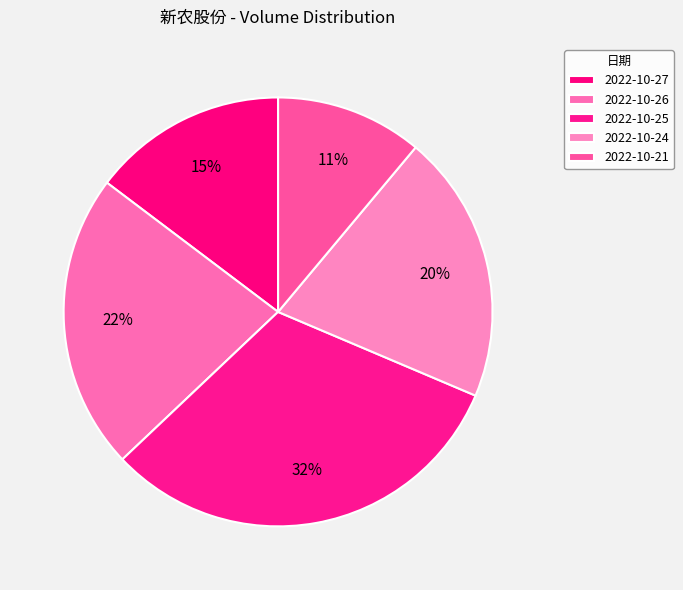

Between 2022-10-24 and 2022-10-25, which is larger?

2022-10-25